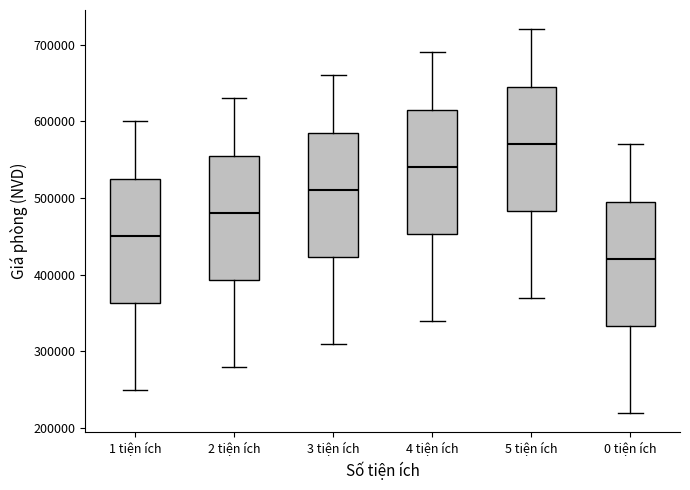

Where is the lower edge of the box for 5 tiện ích on the y-axis? The values are not printed on the chart, so give them approximately, as read against the axis.

480000